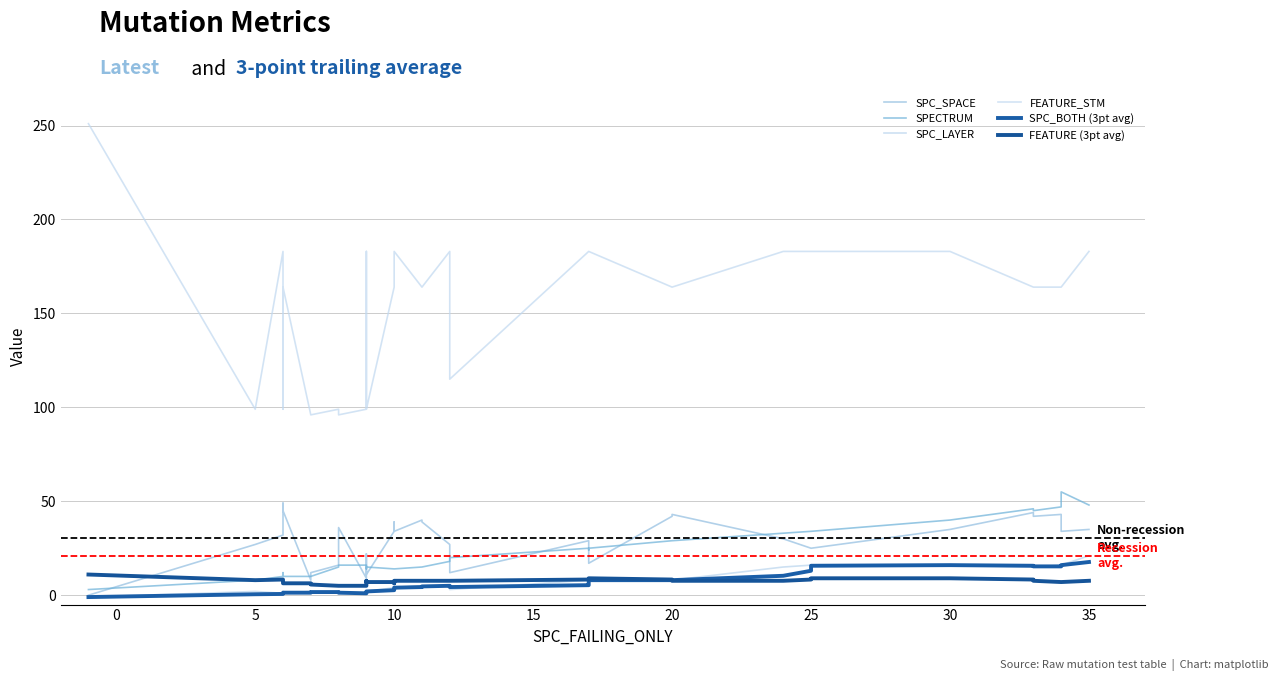

Which has a higher value, 30 or 40?

30